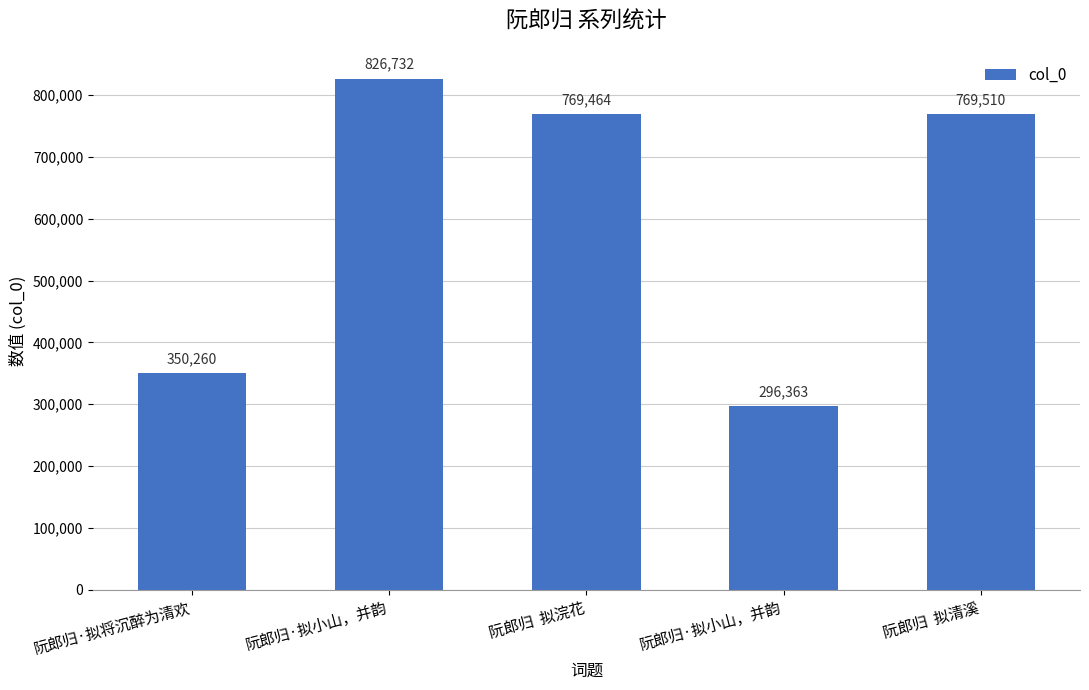

Does the chart contain stacked bars?

No